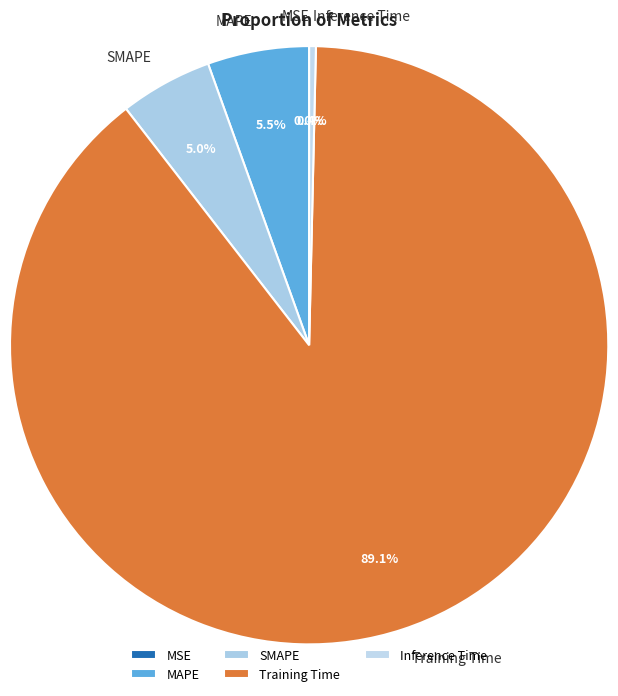

Which slice is the largest?

Training Time